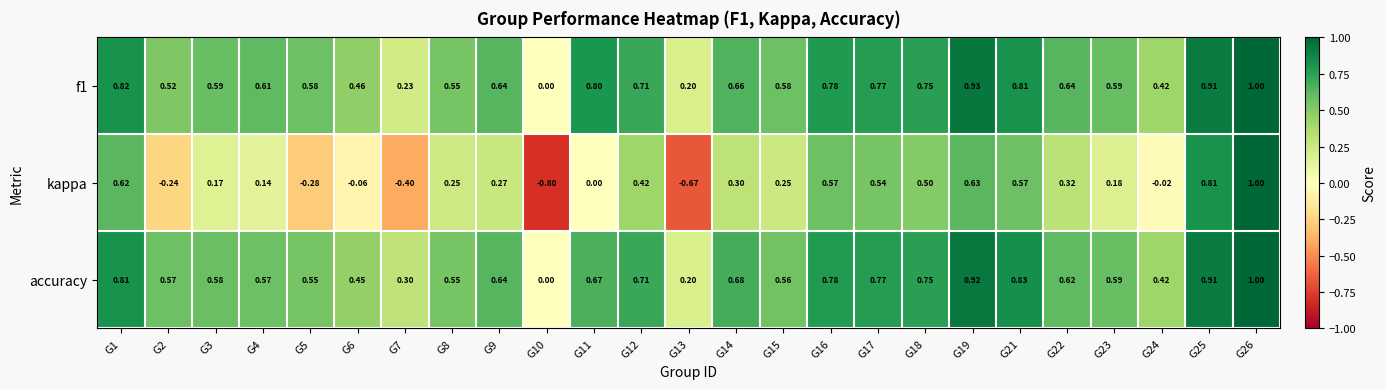

Between G1 and G9, which series saw the biggest shift?

kappa